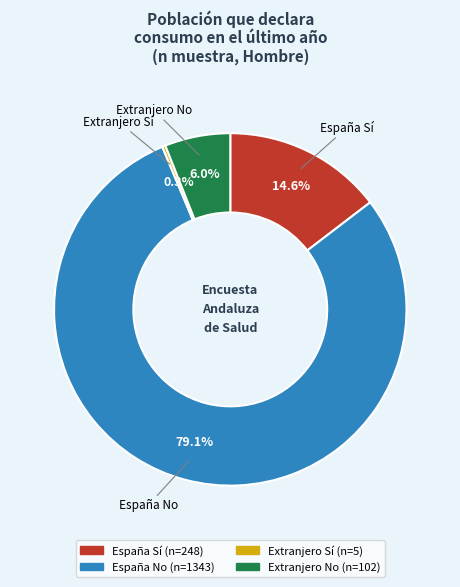

To the nearest percent, what portion does Extranjero No represent?

6%